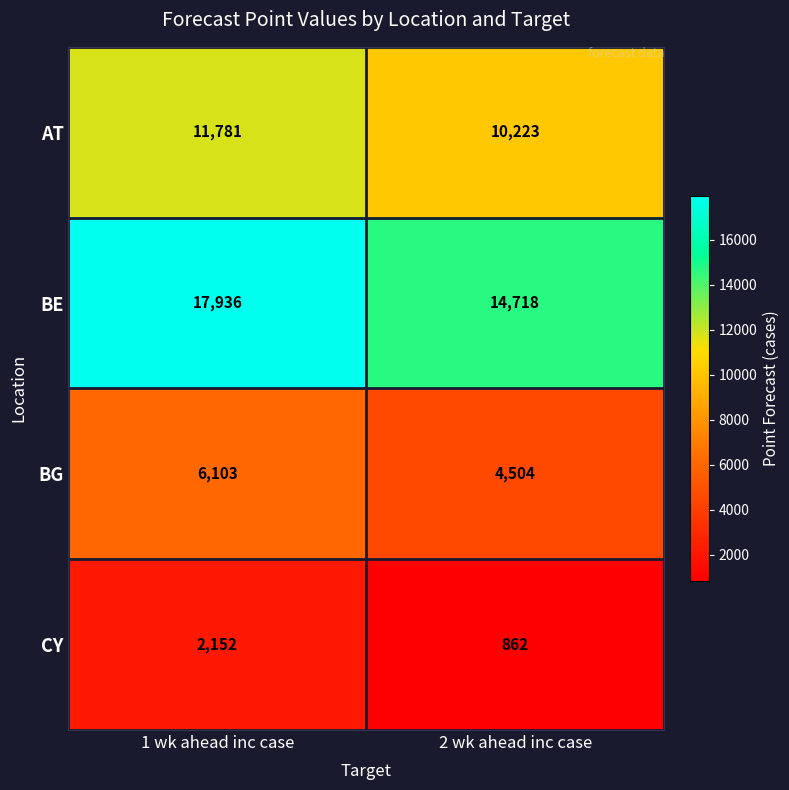

What is the difference between the BE values at 1 wk ahead inc case and 2 wk ahead inc case?

3218